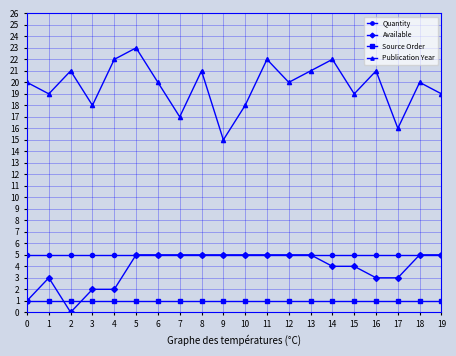

Reading right to left, extract all data points from this chart.

Quantity: 5	5	5	5	5	5	5	5	5	5	5	5	5	5	5	5	5	5	5	5
Available: 5	5	3	3	4	4	5	5	5	5	5	5	5	5	5	2	2	0	3	1
Source Order: 1	1	1	1	1	1	1	1	1	1	1	1	1	1	1	1	1	1	1	1
Publication Year: 19	20	16	21	19	22	21	20	22	18	15	21	17	20	23	22	18	21	19	20